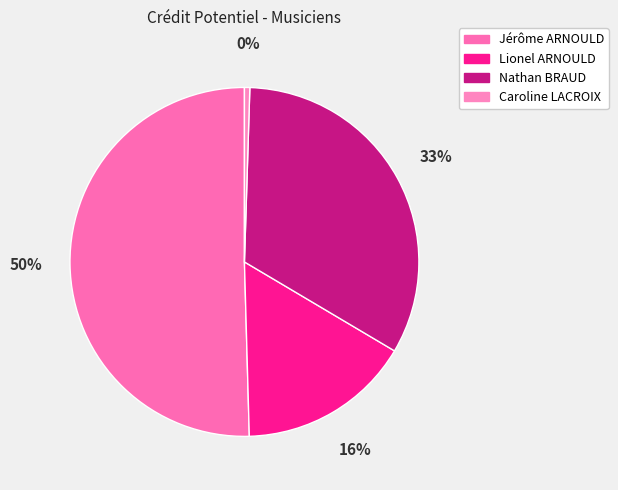

To the nearest percent, what is the combined percentage of Jérôme ARNOULD and Nathan BRAUD?

83%